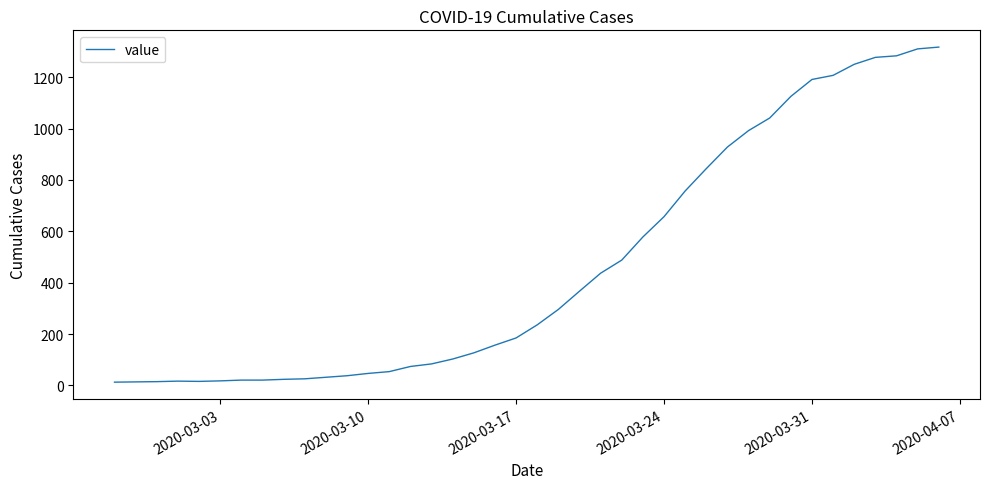

What is the difference between the maximum and minimum values?

1304